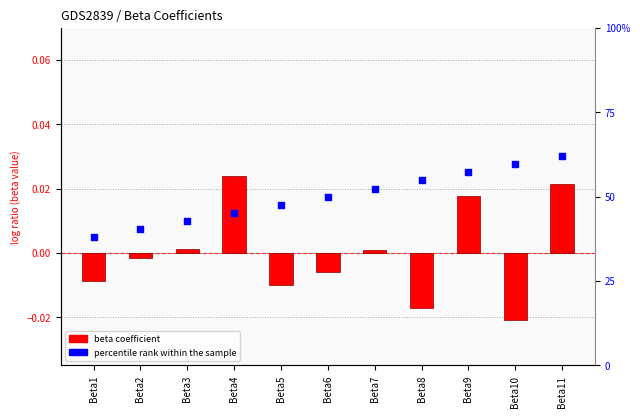

Which series reaches the minimum Y coordinate?

beta coefficient